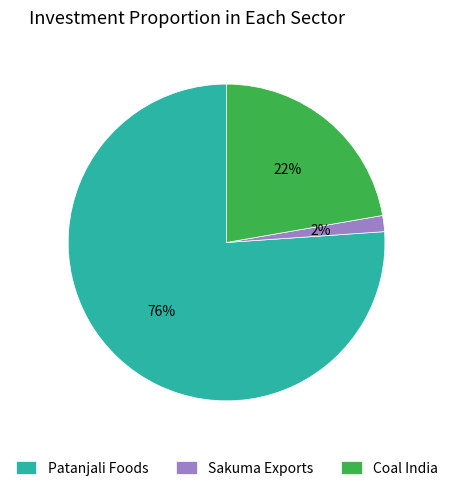

Which category has the biggest portion of the pie?

Patanjali Foods